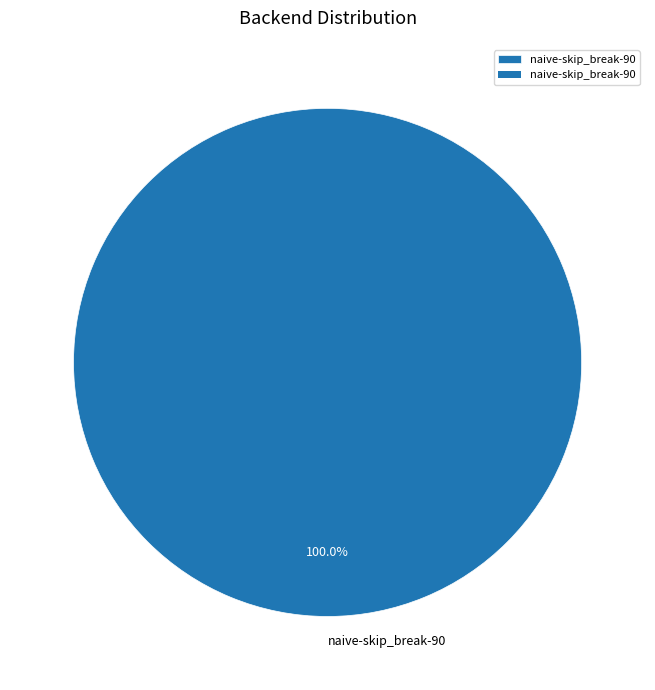

Does any single category account for the majority?

Yes